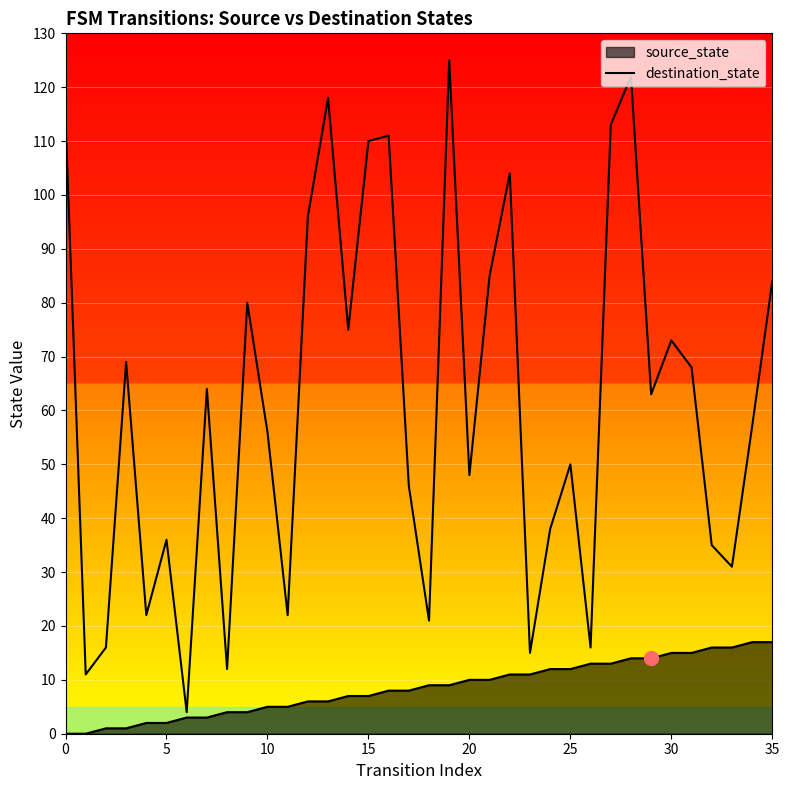

True or false: there are more than 2 points higher than both neighbors.

True